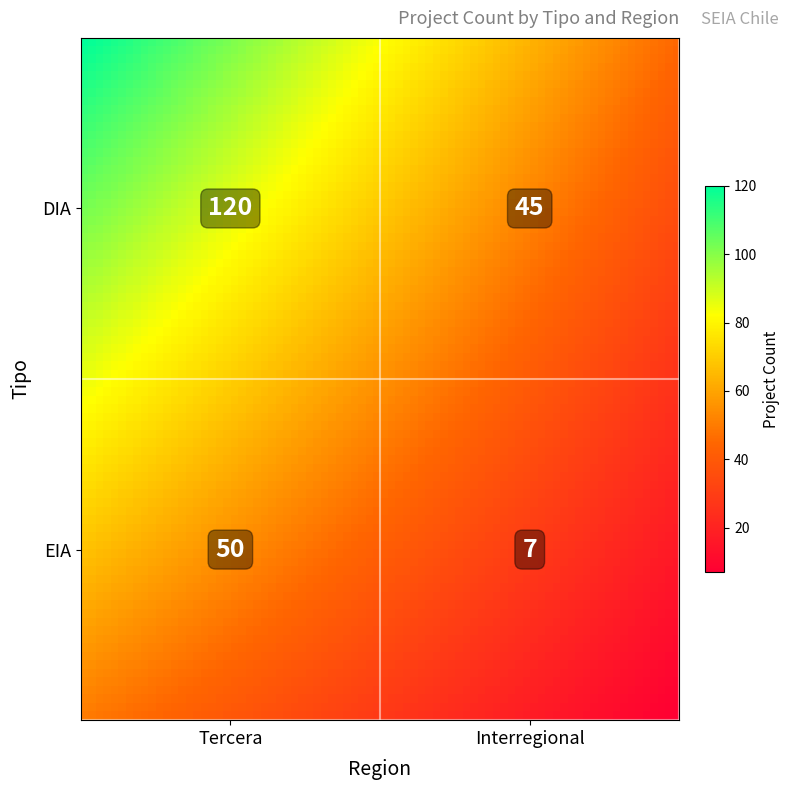

List the labels in order of value, largest first.

DIA_Tercera, EIA_Tercera, DIA_Interregional, EIA_Interregional